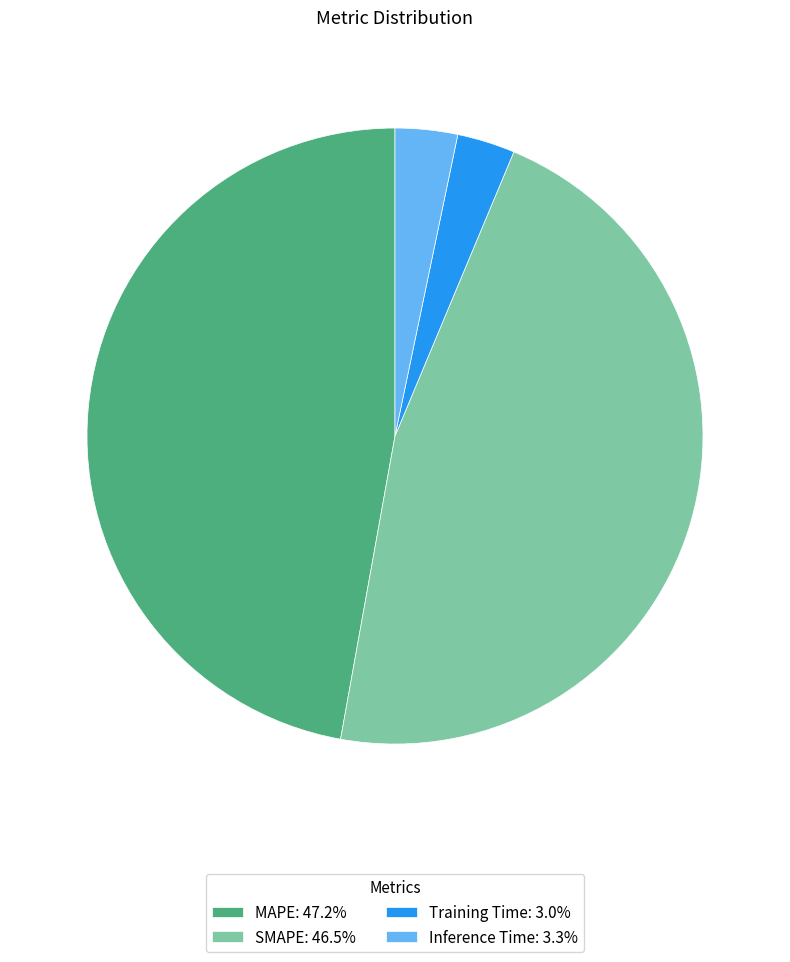

Is there any slice that represents more than half of the pie?

No